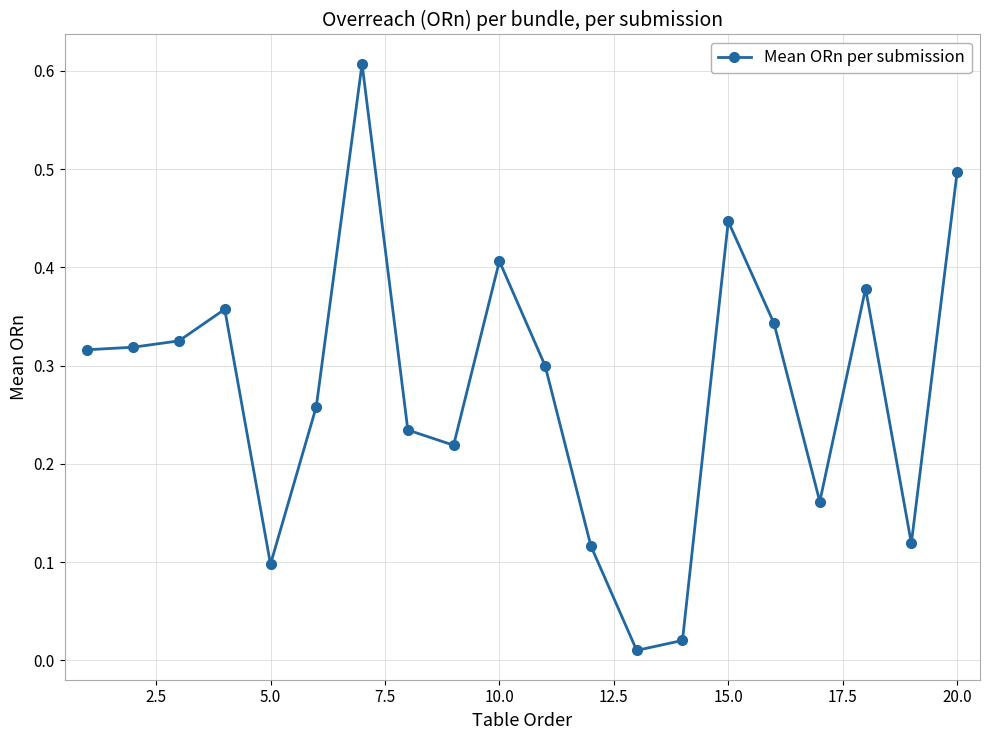

What is the sum of all values?

5.5